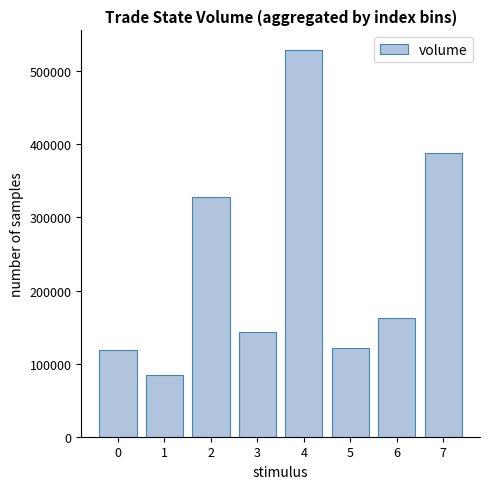

What is the greatest value displayed?

529420.4